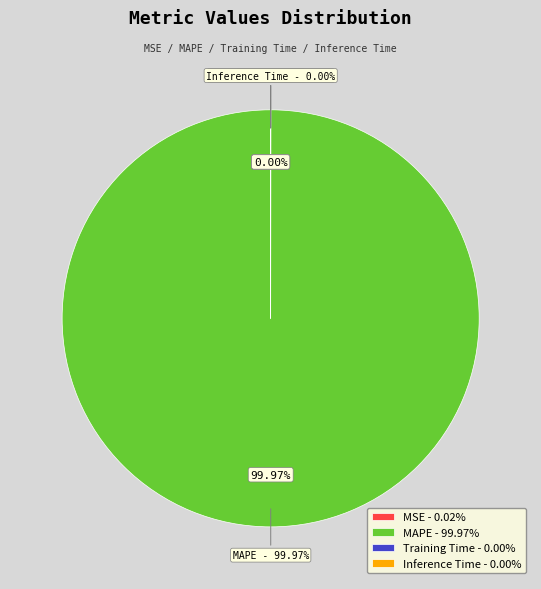

What percentage is NOT represented by MSE?

100.0%